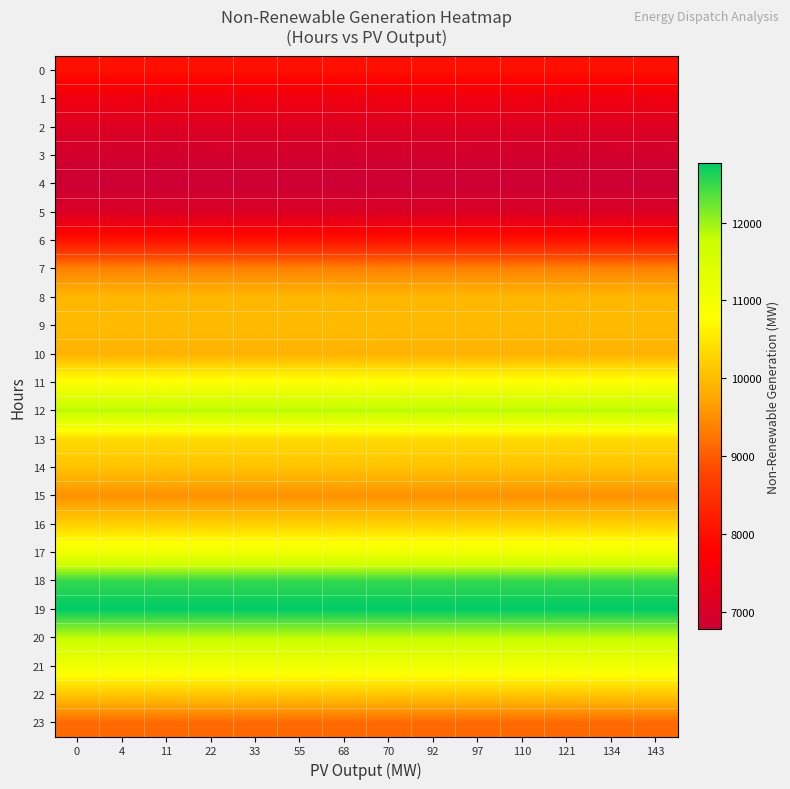

What is the total value across all series at 110?

231884.8